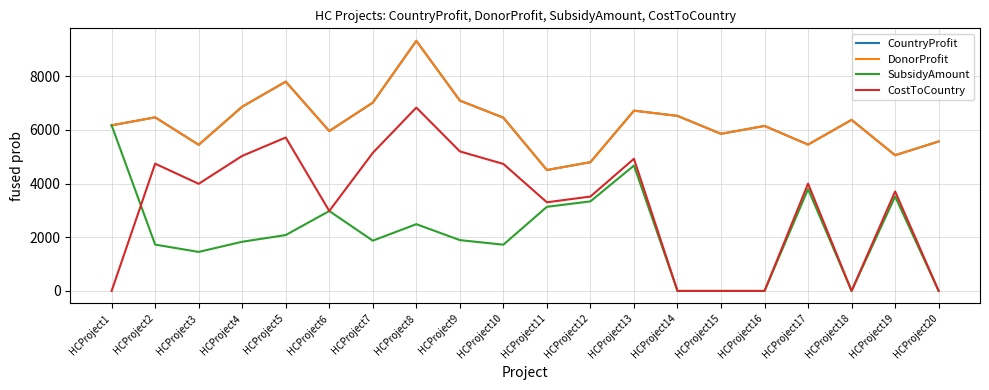

True or false: SubsidyAmount and DonorProfit cross at least once.

False